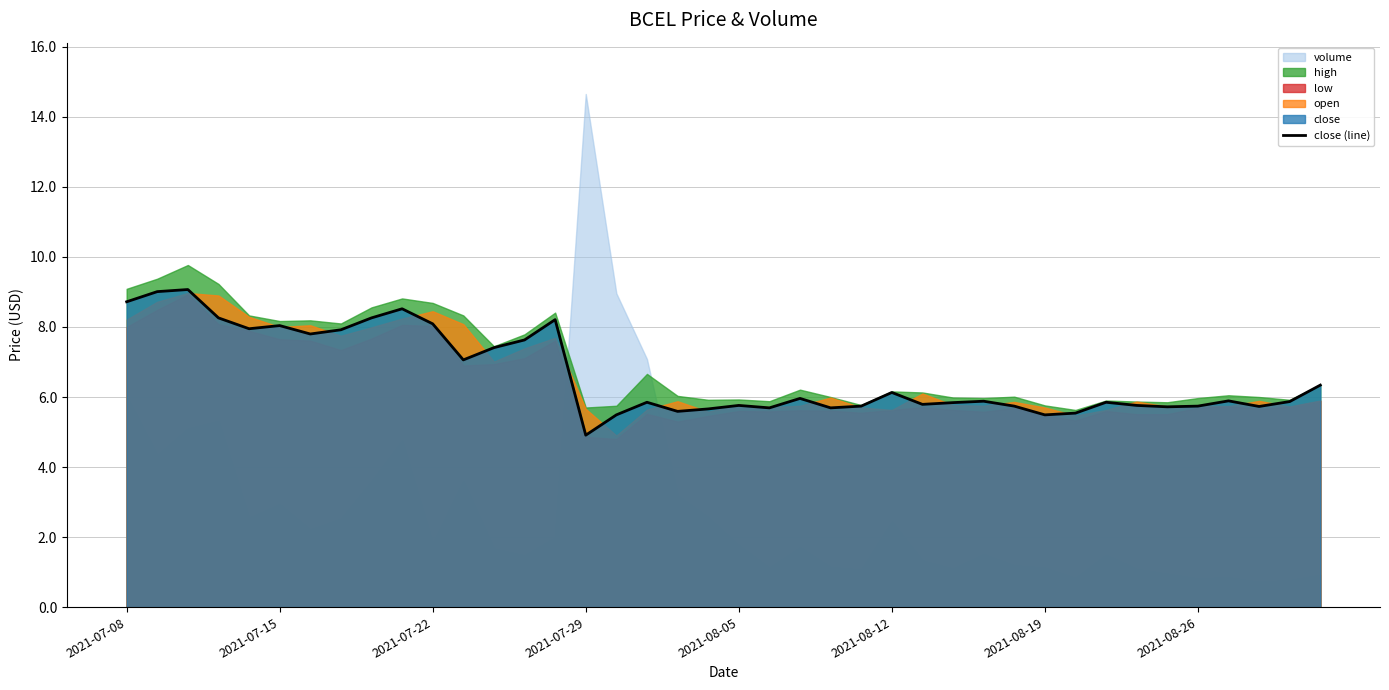

Is it true that close (line) equals 6.1 at 2021-08-12?

True